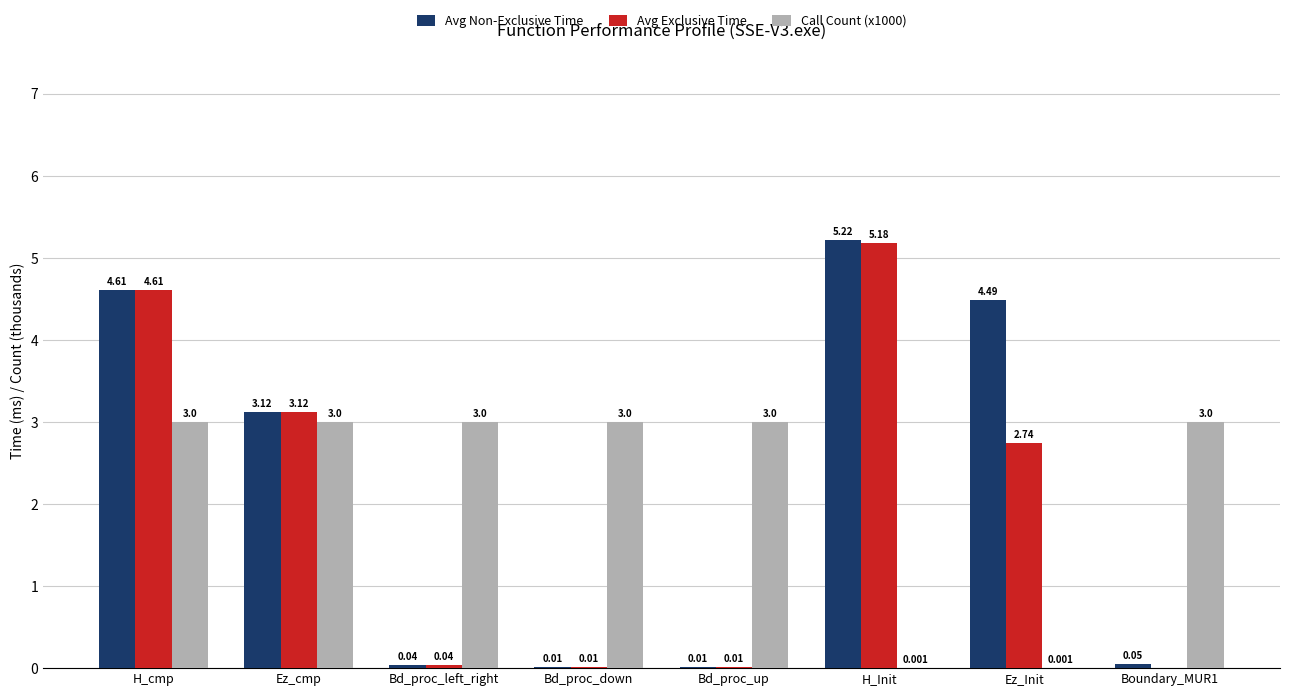

At which category is the sum across all series the highest?

H_cmp